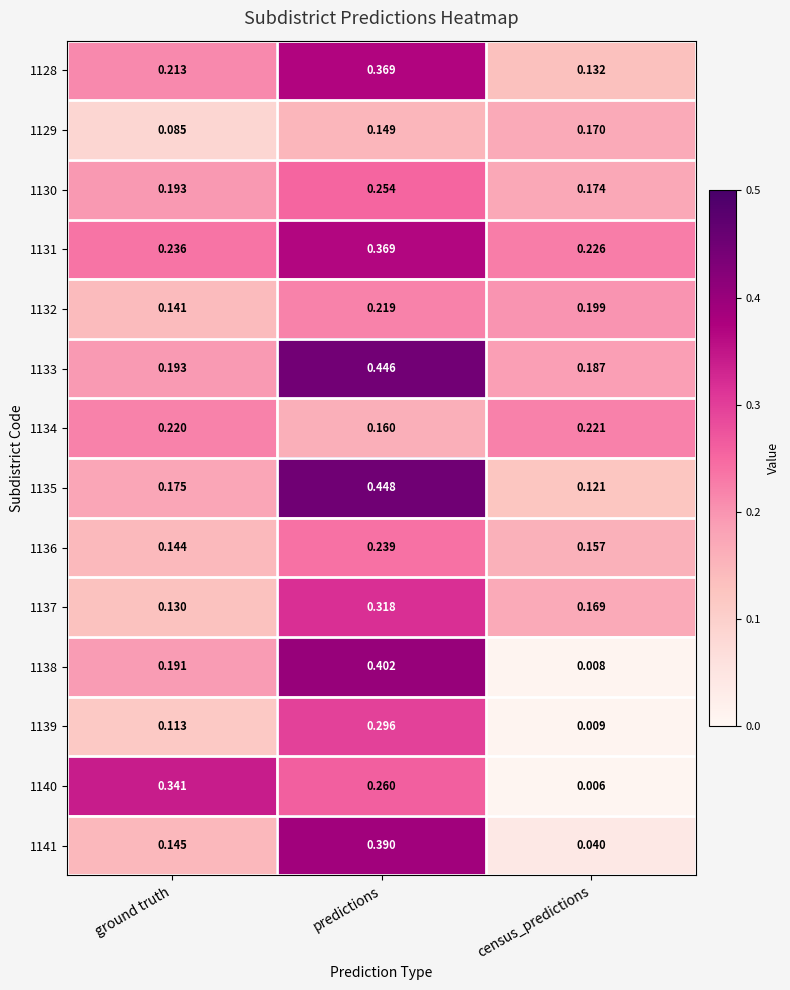

At how many categories does at least one series exceed 0?

3